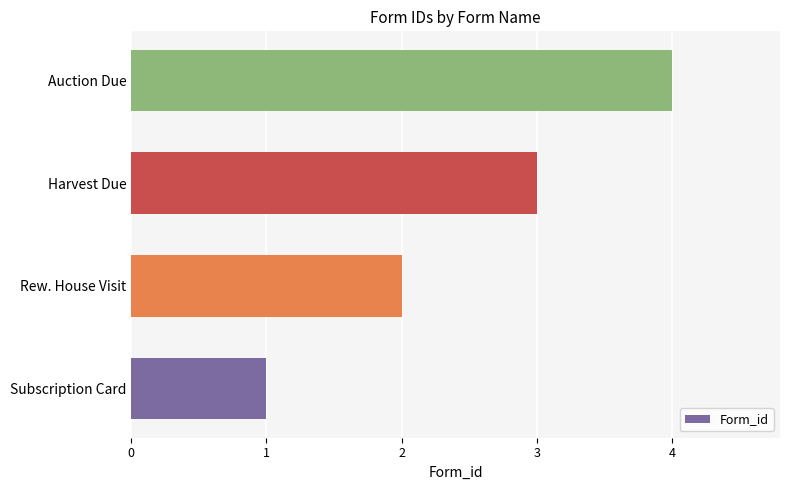

Approximately how many times larger is the value at Auction Due compared to Rew. House Visit?

2.0